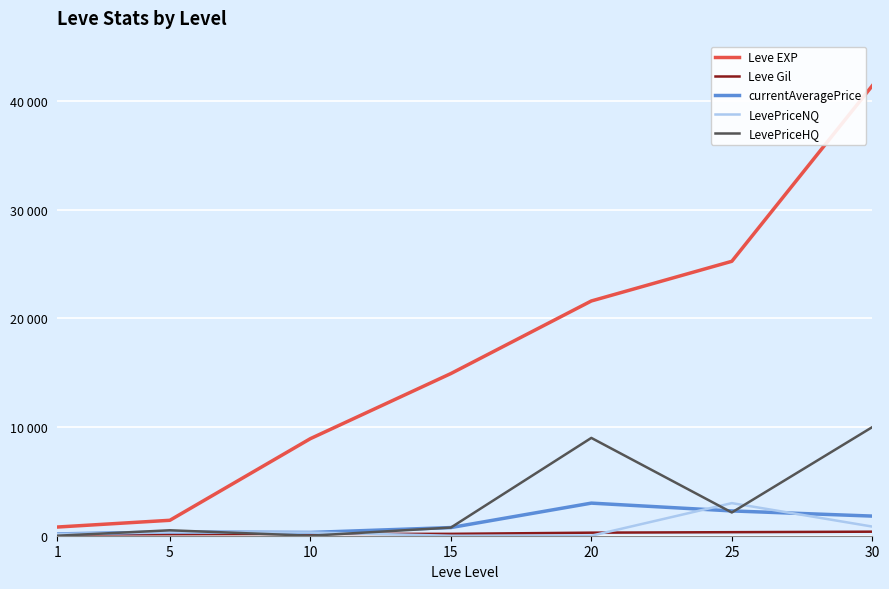

What is the difference between the highest and lowest values at 1?

800.0